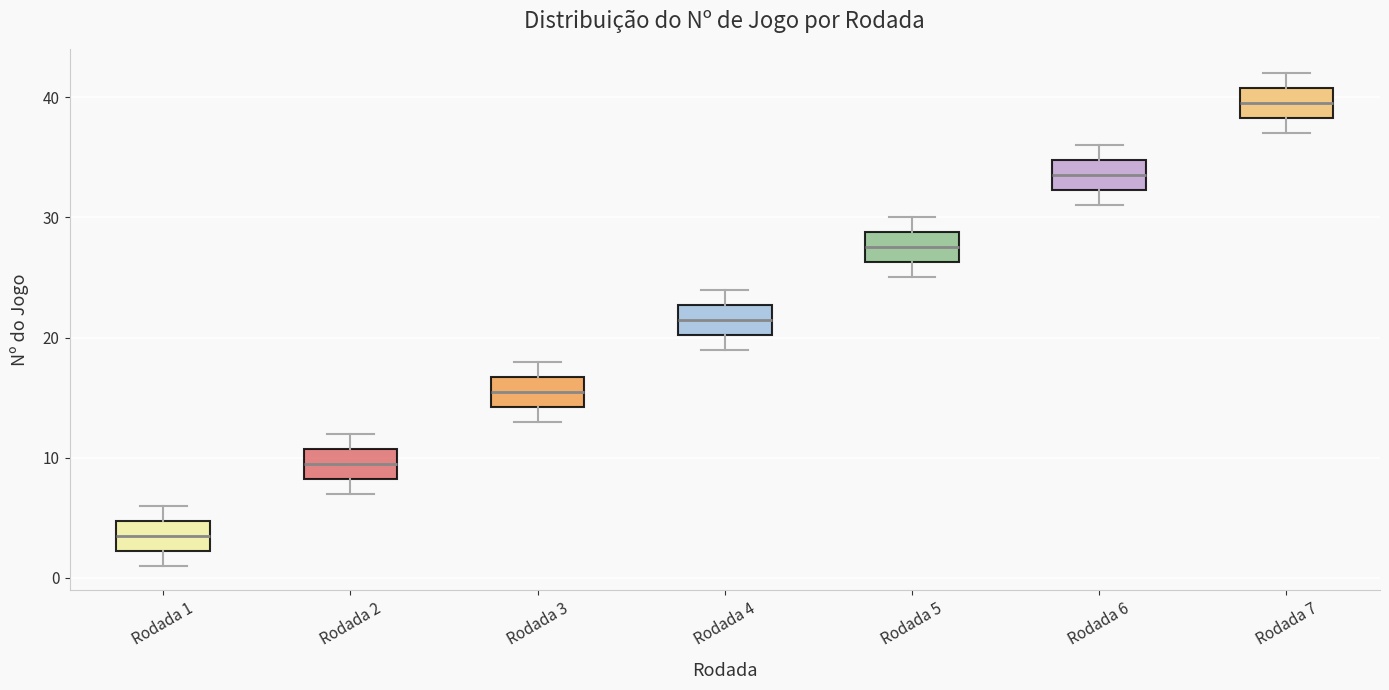

Which box has the highest median line?

Rodada 7